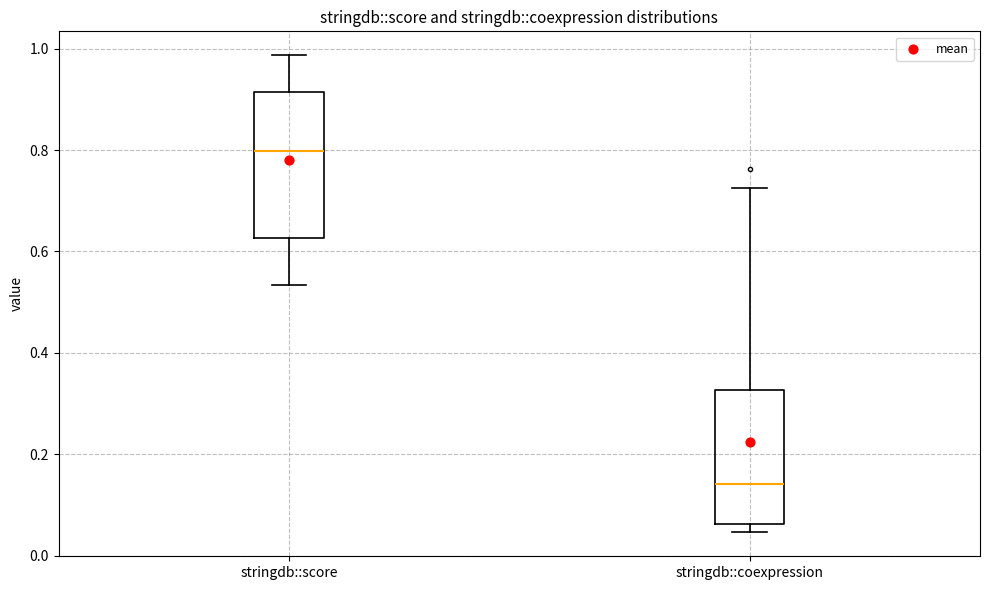

Which box's median line is the lowest?

stringdb::coexpression